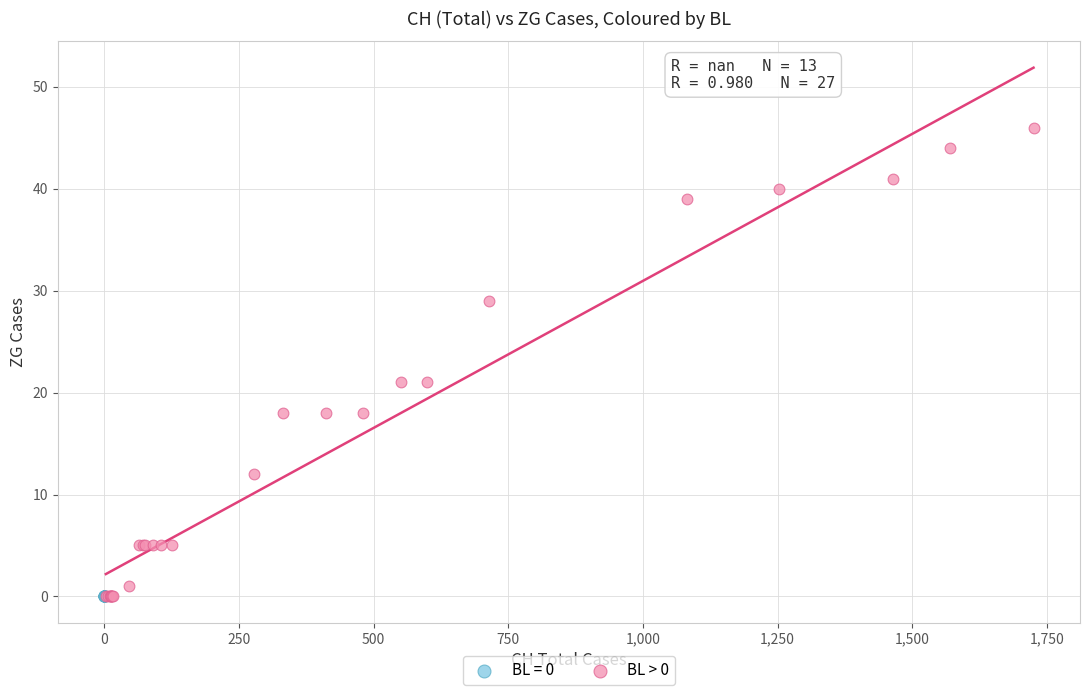

Which series reaches the maximum Y coordinate?

BL > 0